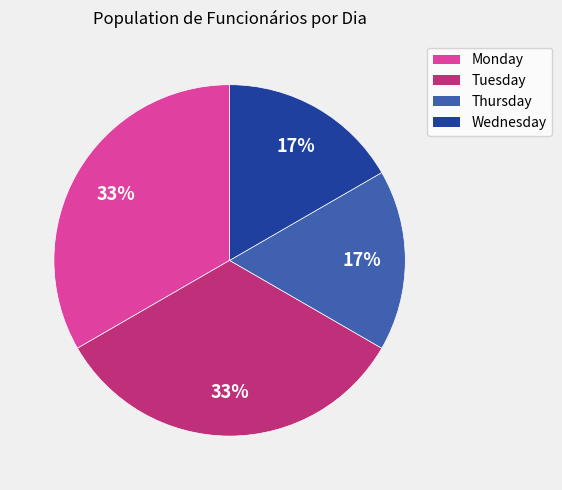

Is there a majority slice in this chart?

No